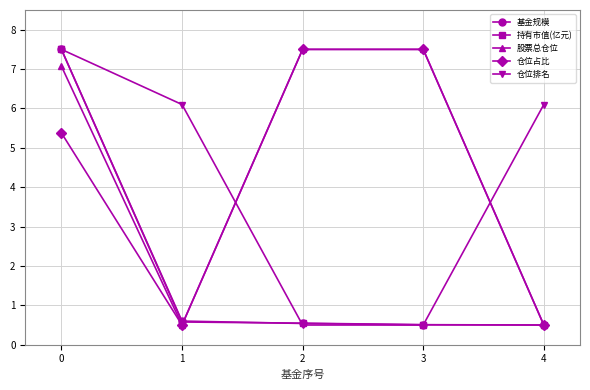

The 仓位排名 series shows 6.1 at 4. True or false?

True